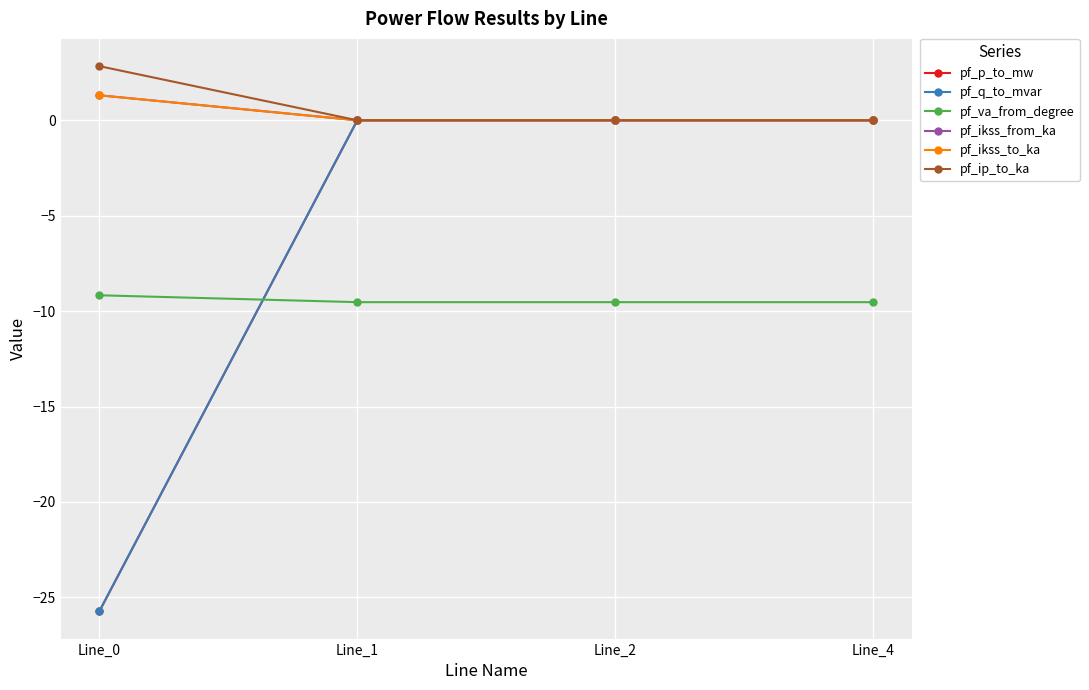

Where is pf_ikss_from_ka nearest to the value 0?

Line_1